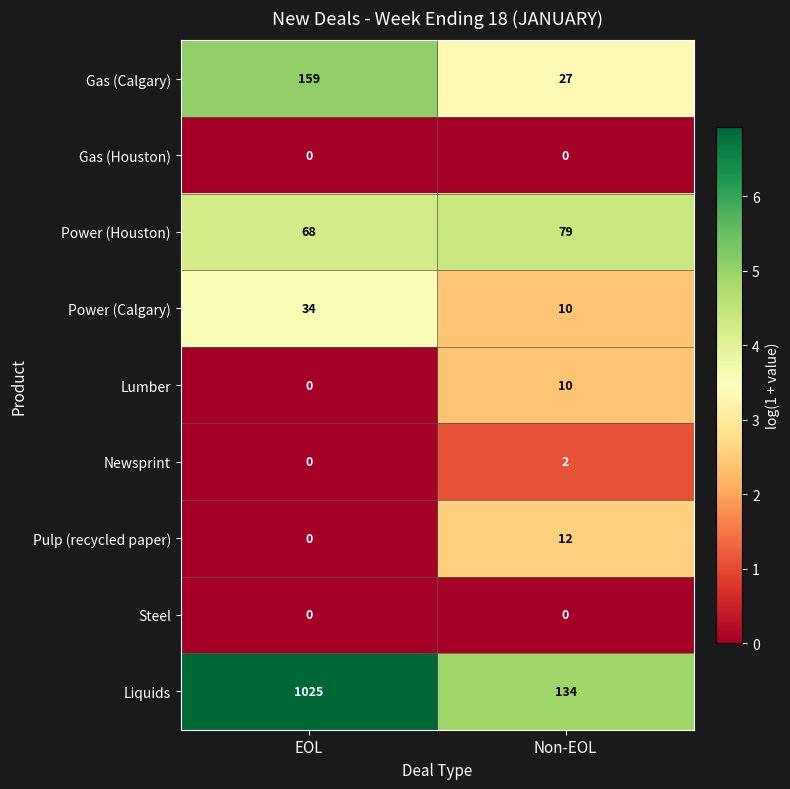

At which category does the chart reach its peak across all series?

EOL